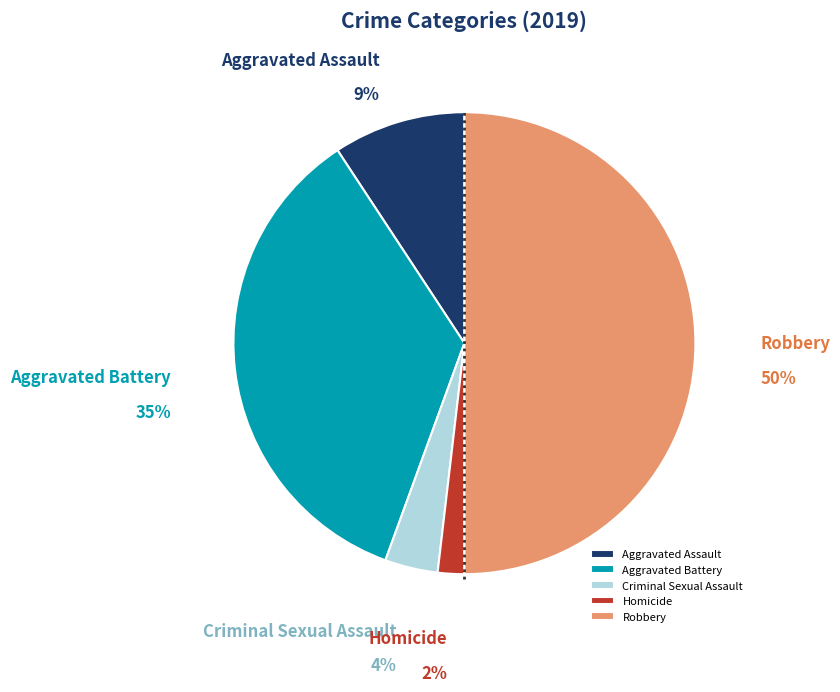

How many slices are in this pie chart?

5